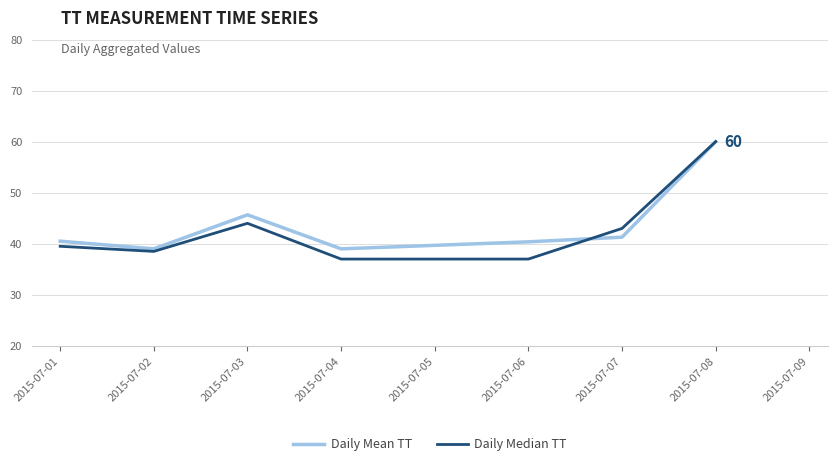

Where do Daily Mean TT and Daily Median TT first cross each other?

2015-07-06 and 2015-07-07